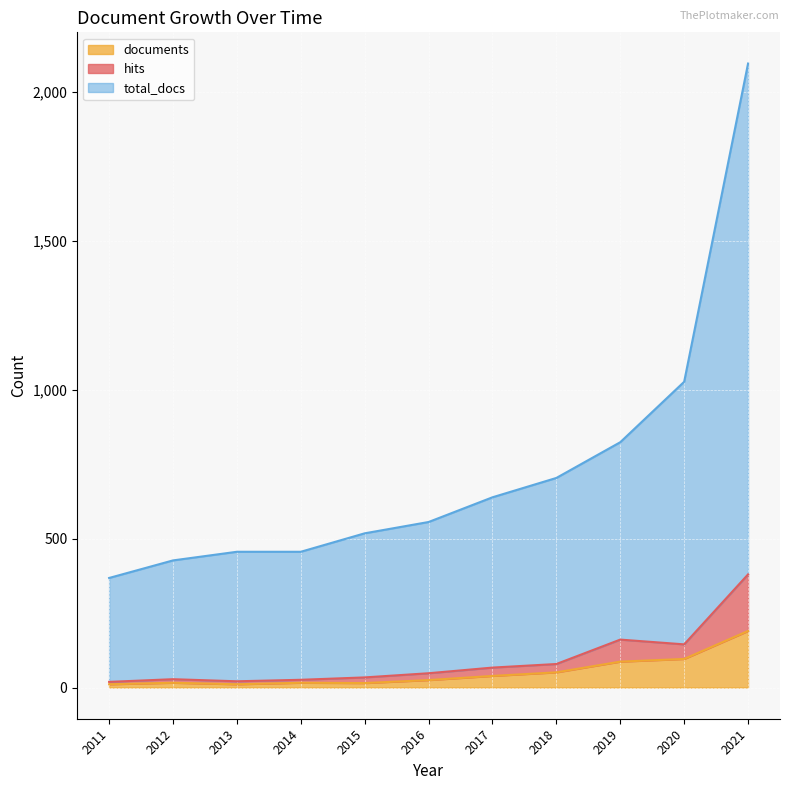

How many values in the hits series are below 48?

5